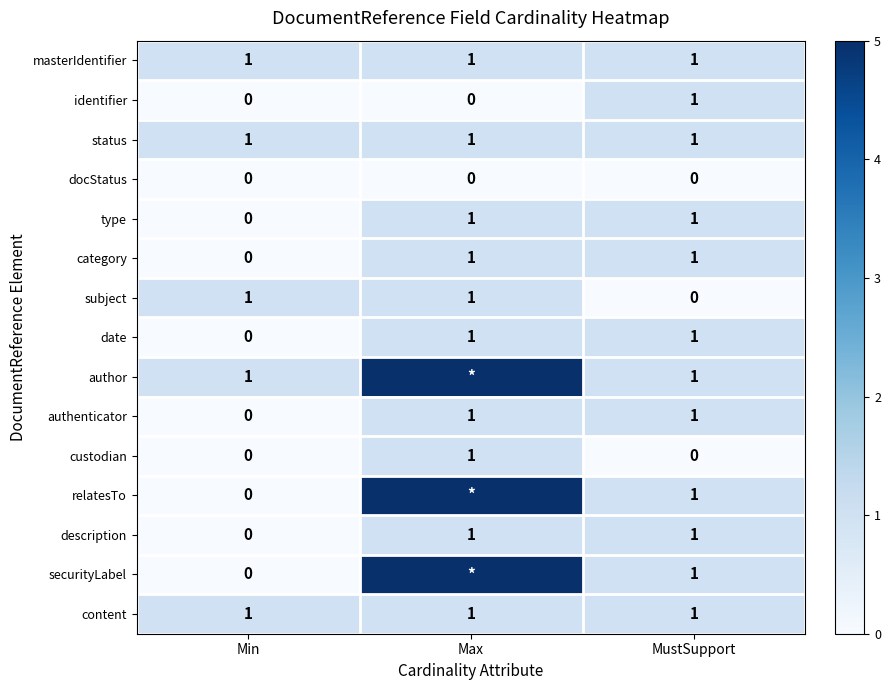

How many positive values does the custodian series have?

1